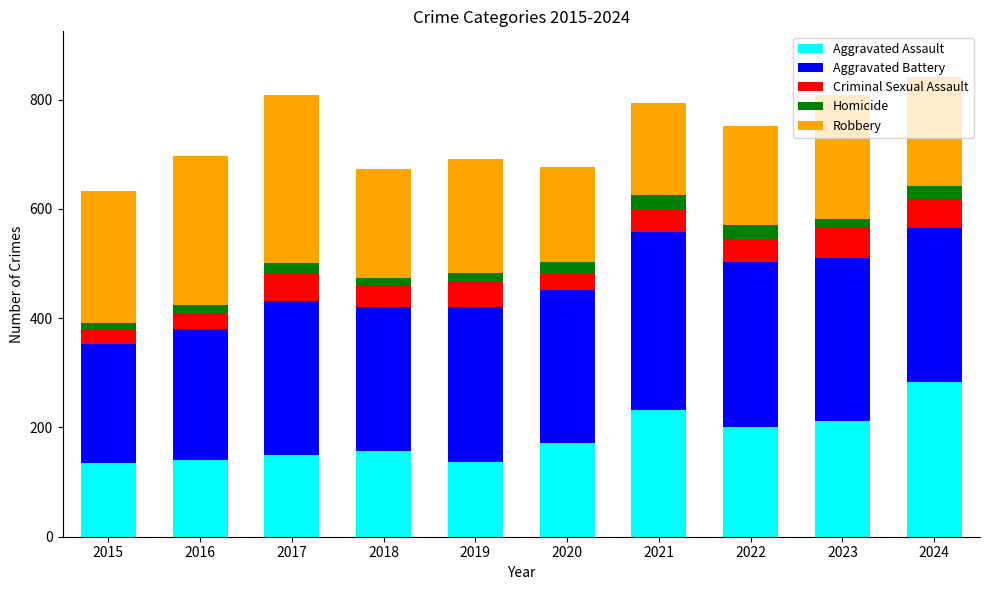

What is the highest value of the Aggravated Assault series?

283